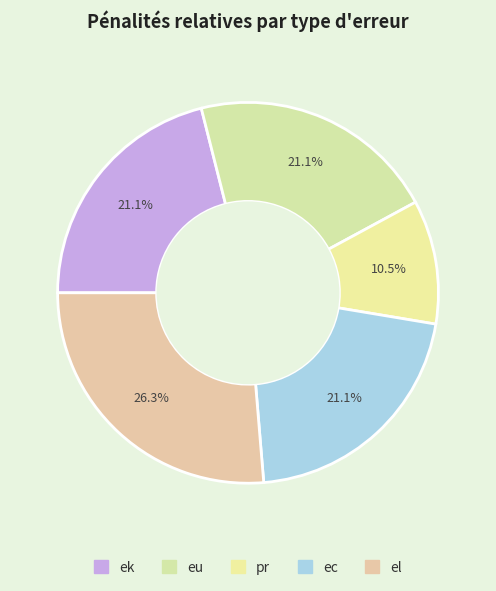

How many slices are in this pie chart?

5